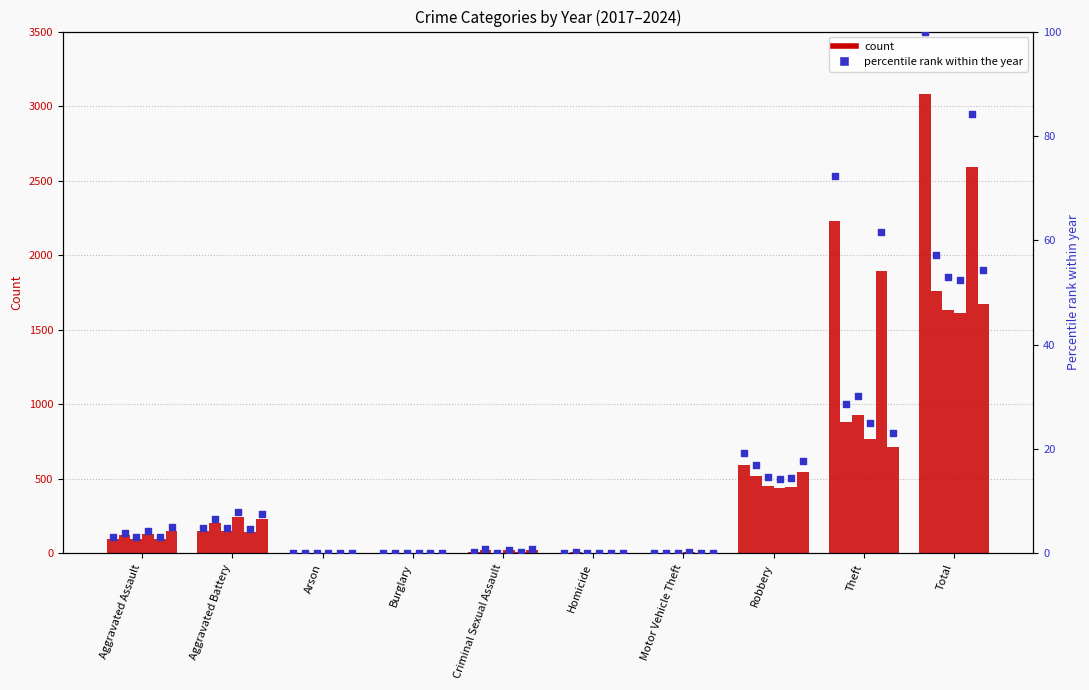

Is the value of 2020 at Robbery greater than the value of 2017 at Motor Vehicle Theft?

Yes